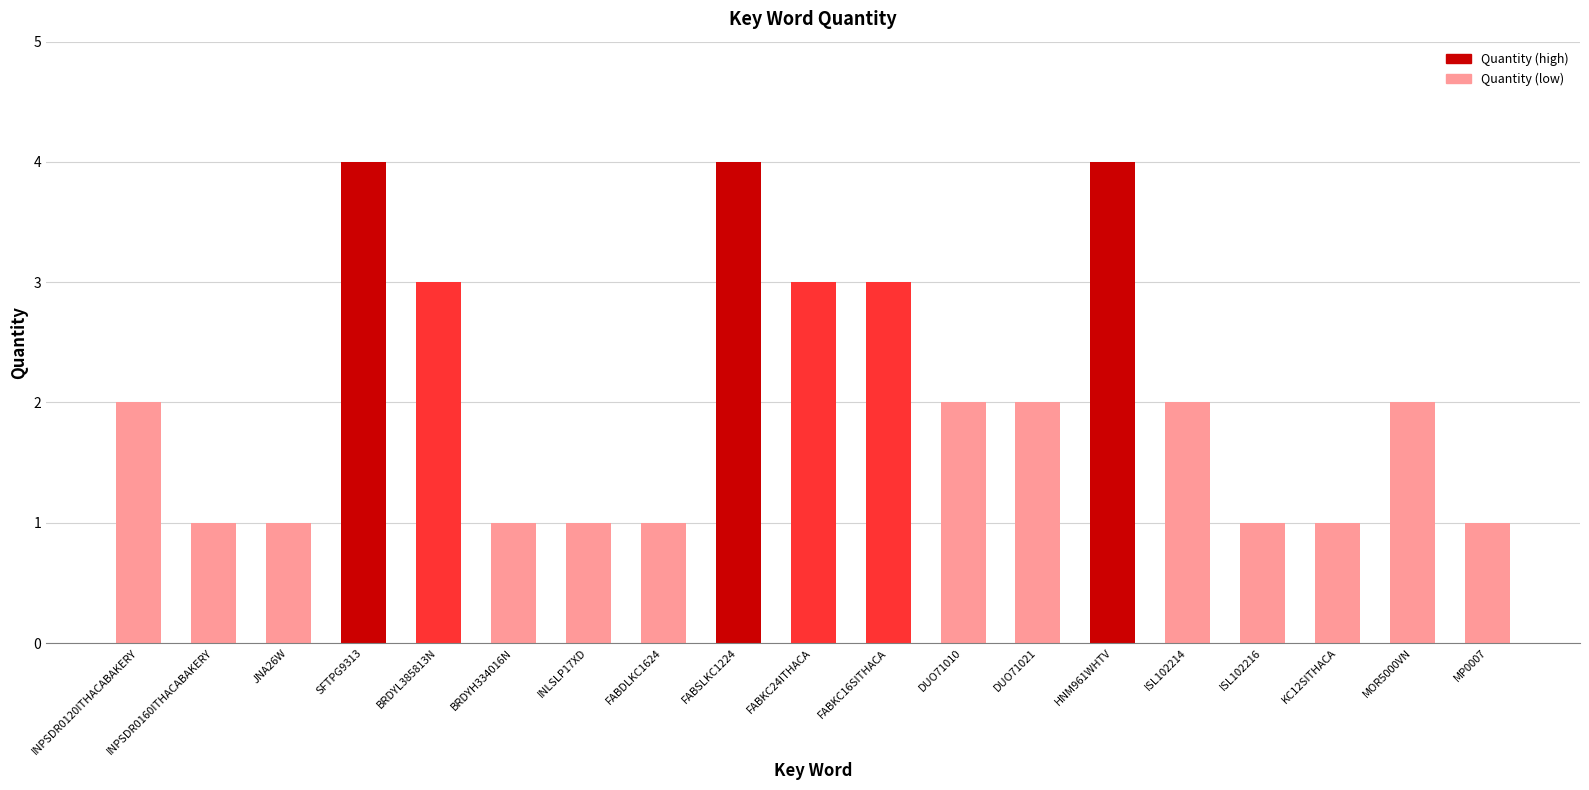

Reading left to right, what are all the values shown in this chart?

INPSDR0120ITHACABAKERY=2	INPSDR0160ITHACABAKERY=1	JNA26W=1	SFTPG9313=4	BRDYL385813N=3	BRDYH334016N=1	INLSLP17XD=1	FABDLKC1624=1	FABSLKC1224=4	FABKC24ITHACA=3	FABKC16SITHACA=3	DUO71010=2	DUO71021=2	HNM961WHTV=4	ISL102214=2	ISL102216=1	KC12SITHACA=1	MOR5000VN=2	MP0007=1